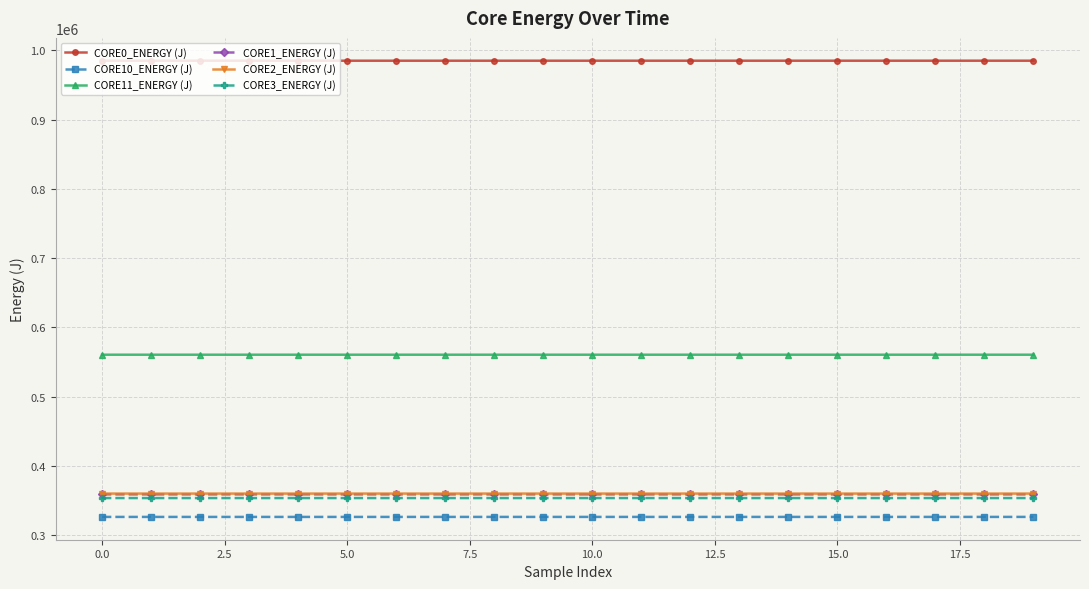

True or false: CORE3_ENERGY (J) and CORE11_ENERGY (J) cross at least once.

False